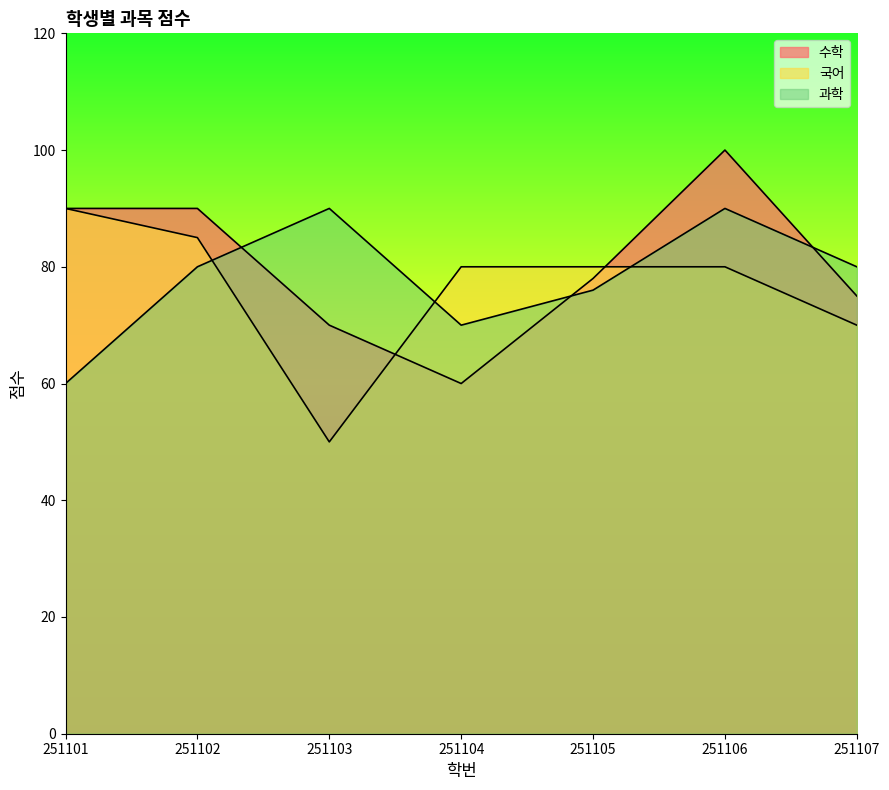

Reading left to right, what are all the values shown in this chart?

수학: 90	90	70	60	78	100	75
국어: 90	85	50	80	80	80	70
과학: 60	80	90	70	76	90	80